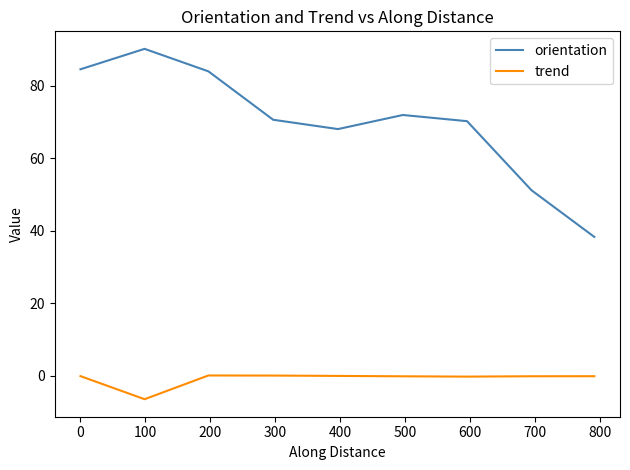

What is the difference between the maximum and minimum values in the orientation series?

51.8